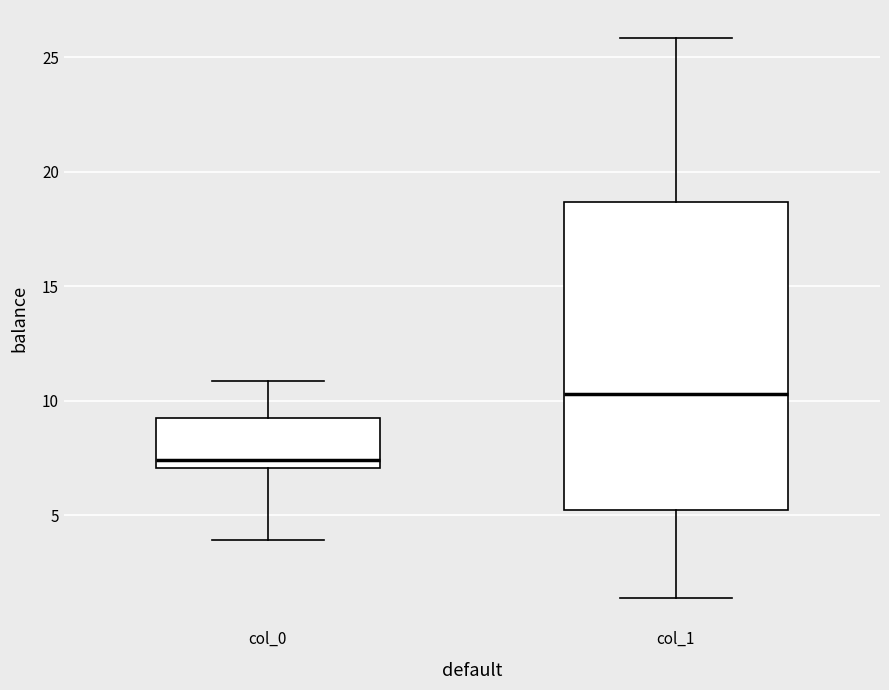

Where is the lower edge of the box for col_0 on the y-axis? The values are not printed on the chart, so give them approximately, as read against the axis.

7.0